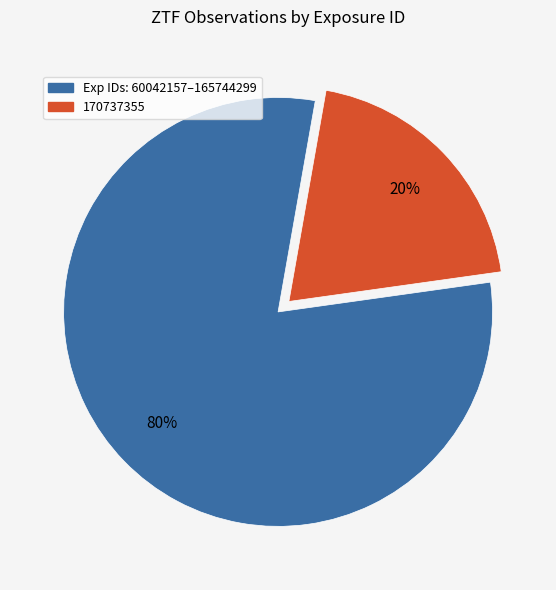

To the nearest percent, what is the difference between the largest and smallest slice percentages?

60%